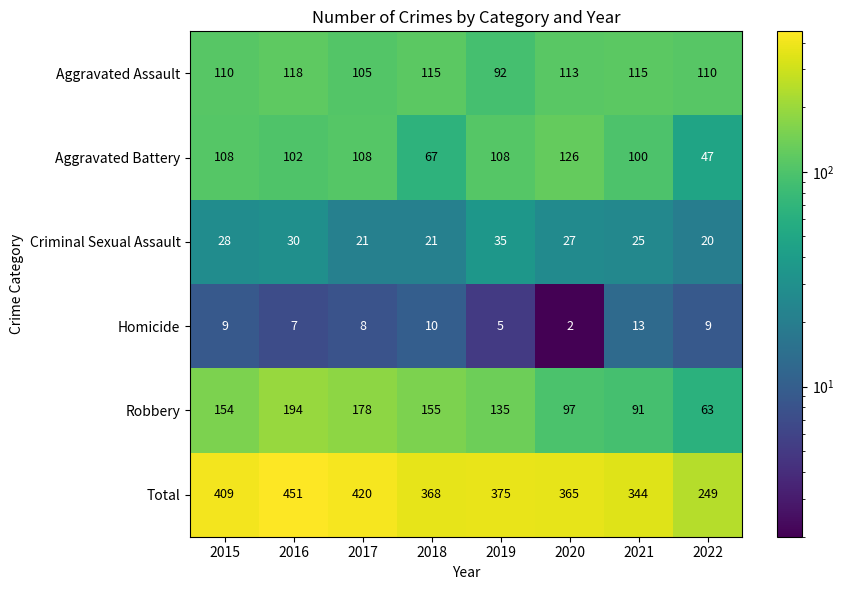

At which category is the sum across all series the highest?

2016